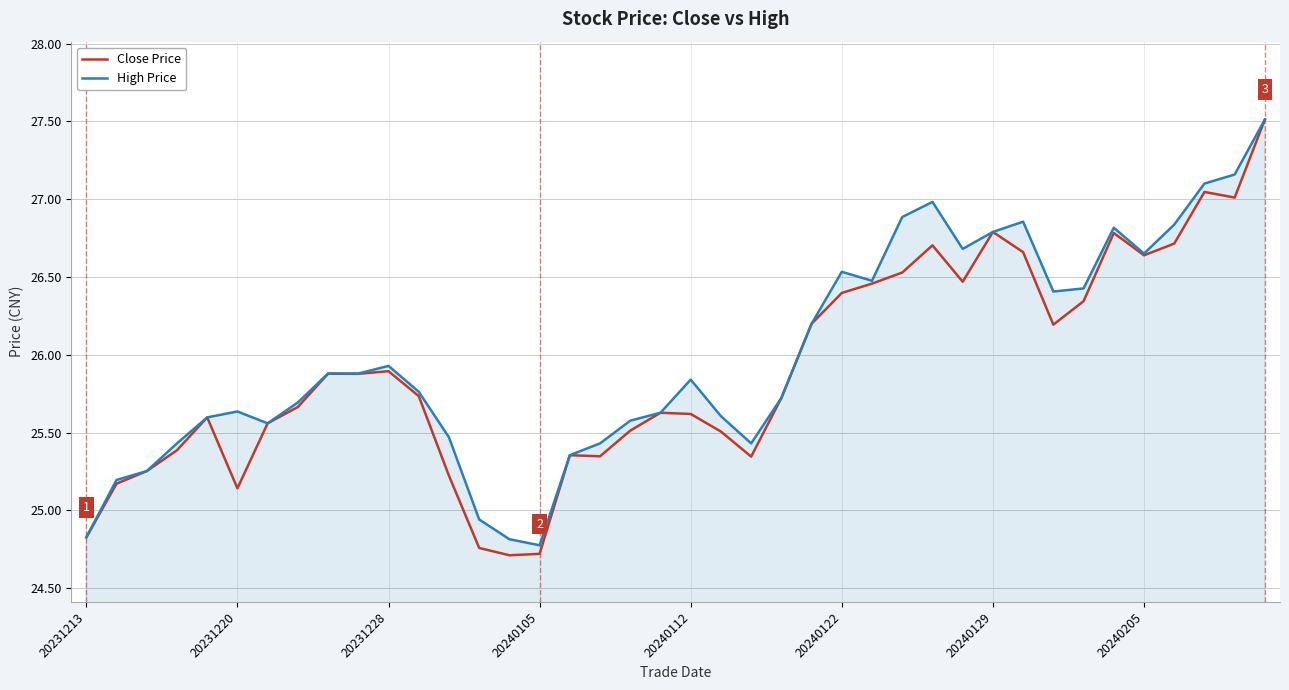

Does the chart have visible grid lines?

Yes